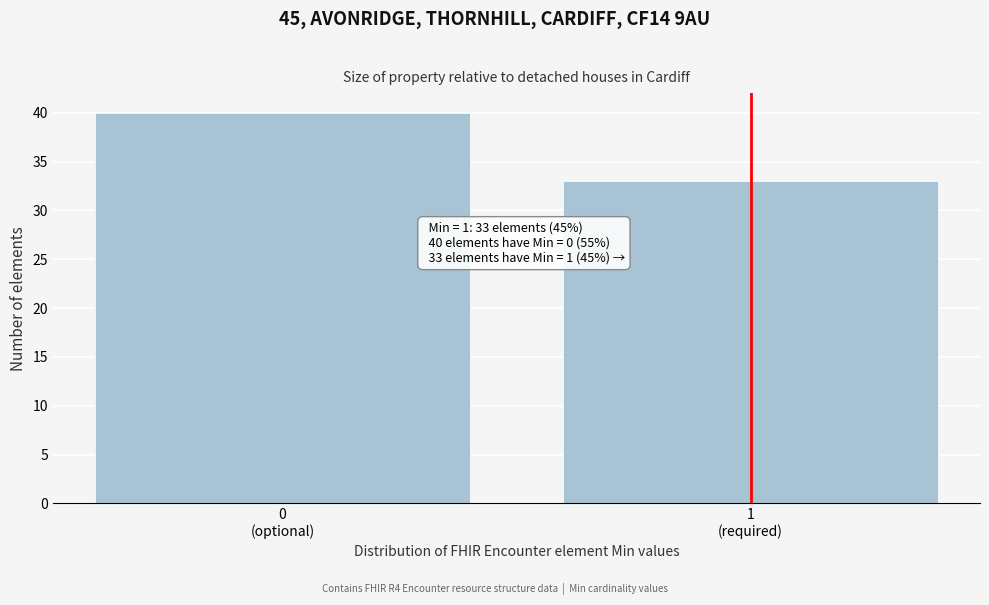

Reading left to right, what are all the values shown in this chart?

40	33